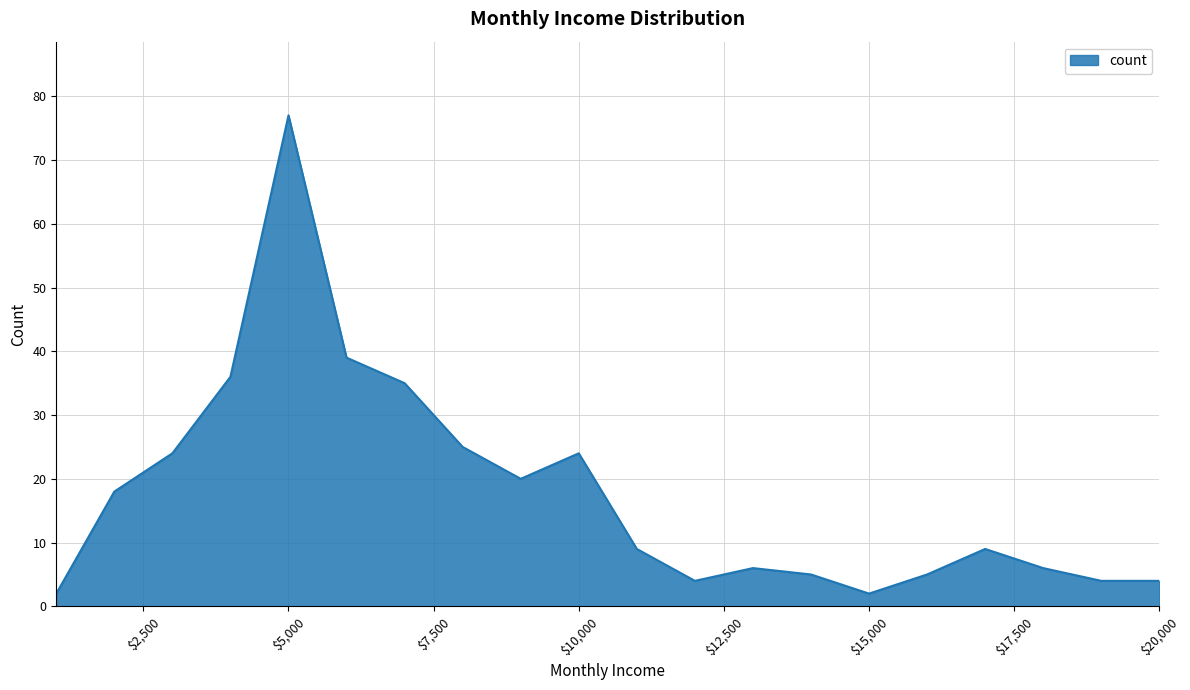

What is the difference between the maximum and minimum values?

75